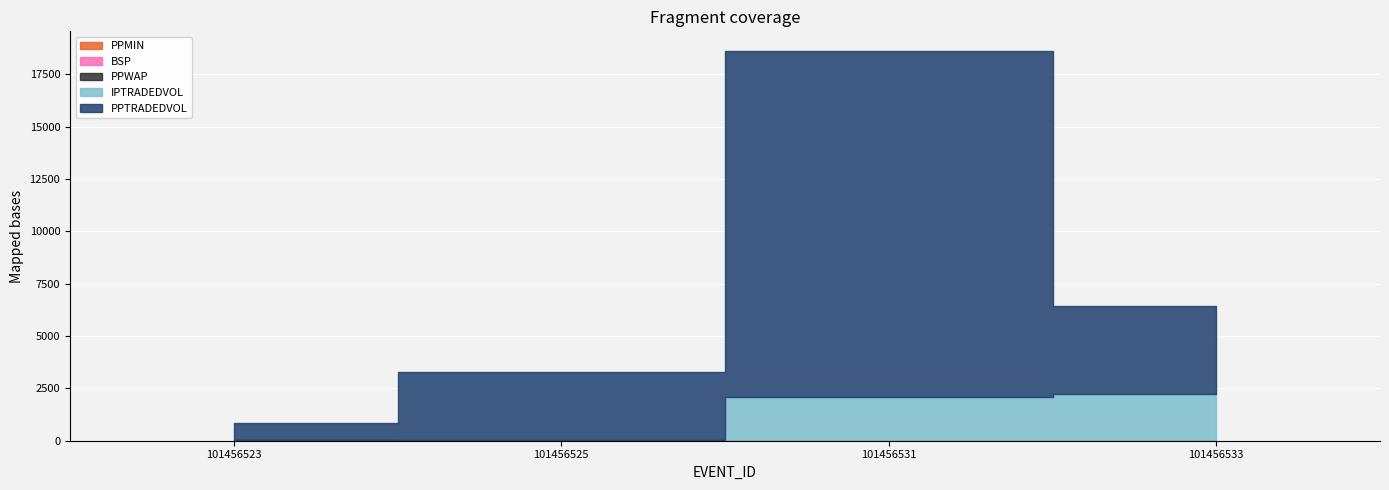

What is the sum of the BSP values at 101456533 and 101456531?

5.5